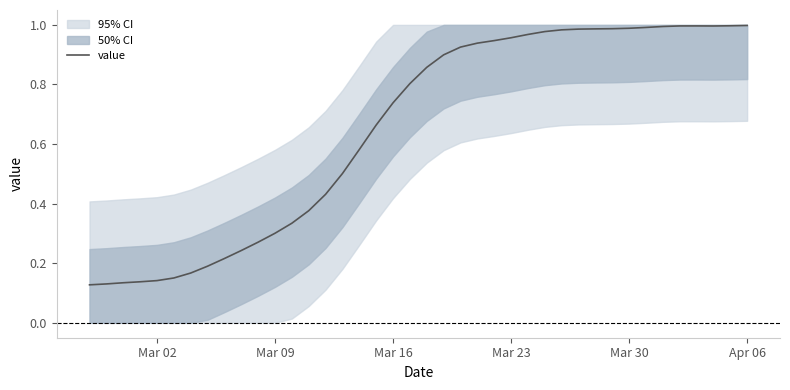

Does the chart have visible grid lines?

No